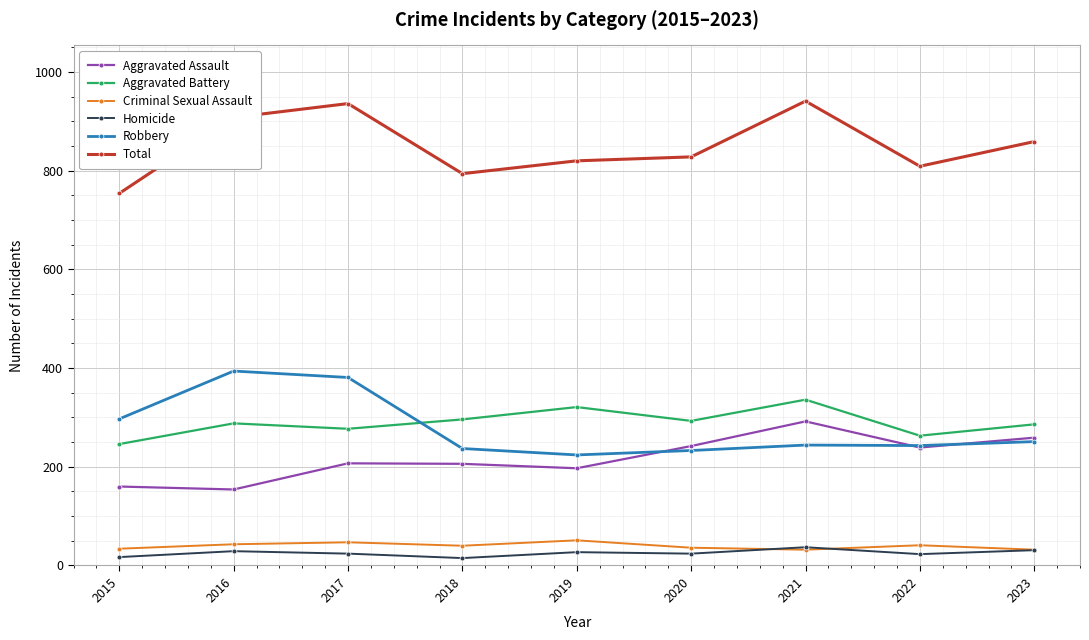

What is the sum of the Homicide values at 2020 and 2022?

47